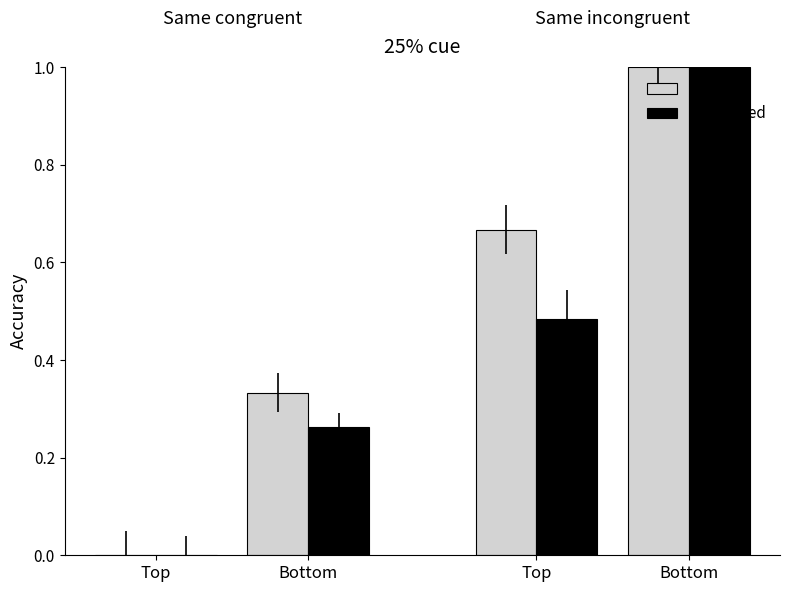

What is the spread (max minus min) of values at Bottom?

0.1